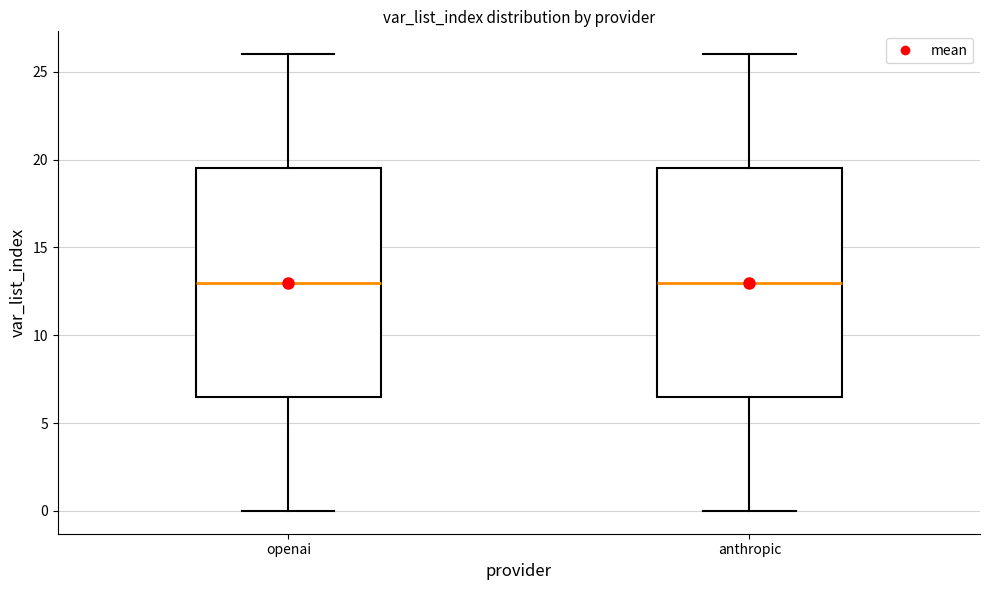

Reading left to right, read every box against the y-axis: the position of its median line, the range the box covers, and the ends of its whiskers. The values are not printed on the chart, so give them approximately, as read against the axis.

openai: median 13.0, box 6.5 to 19.5, whiskers 0.0 to 26.0
anthropic: median 13.0, box 6.5 to 19.5, whiskers 0.0 to 26.0